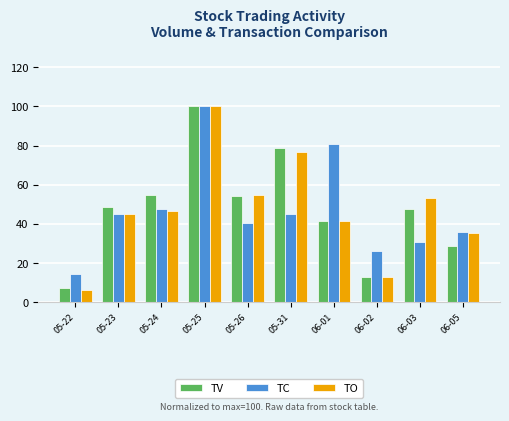

At which category is the sum across all series the highest?

05-25